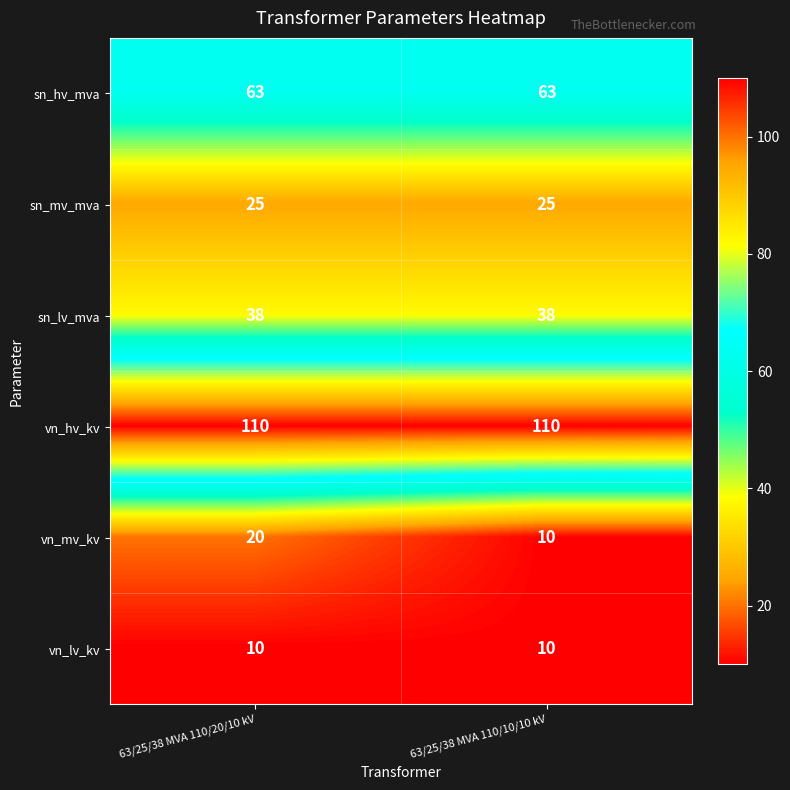

What is the greatest value displayed?

110